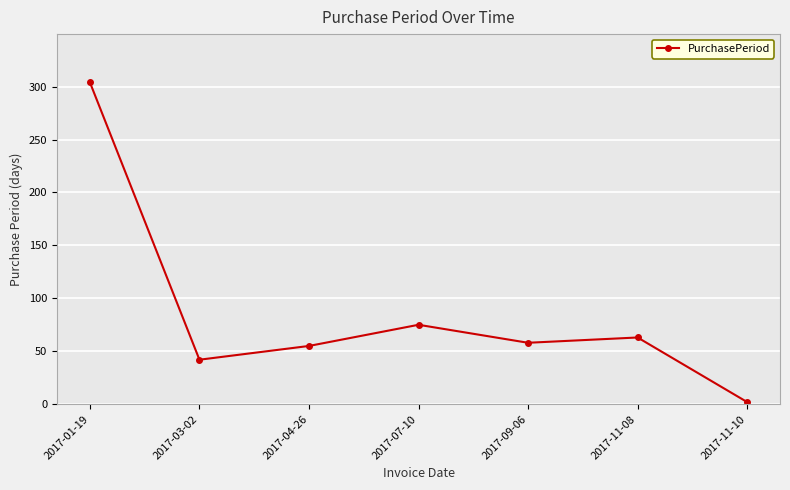

What position from the left is 2017-11-08?

6